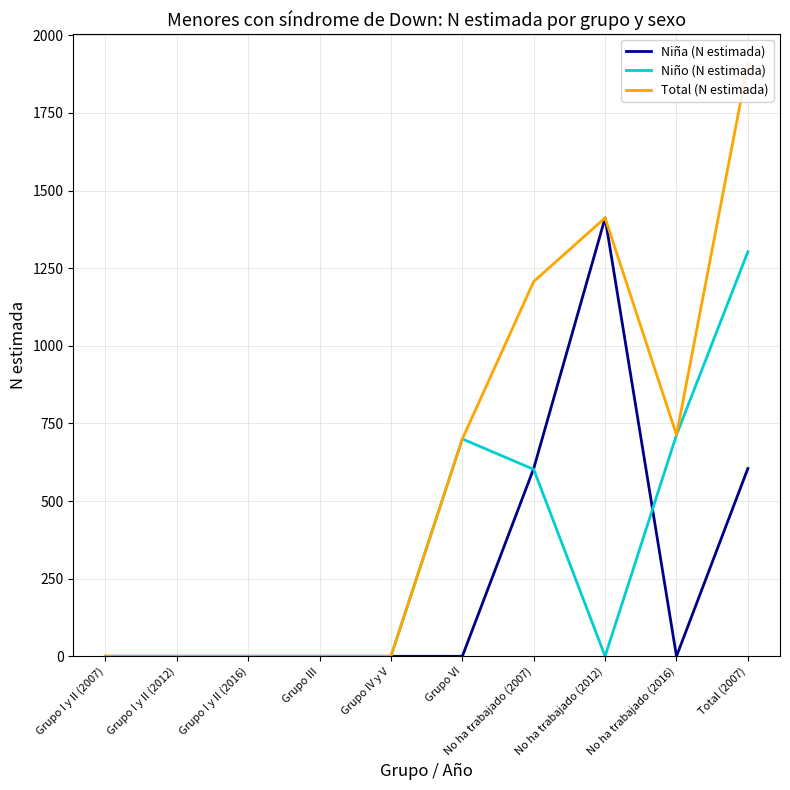

Rank the series by their average value, from highest to lowest.

Total (N estimada), Niño (N estimada), Niña (N estimada)